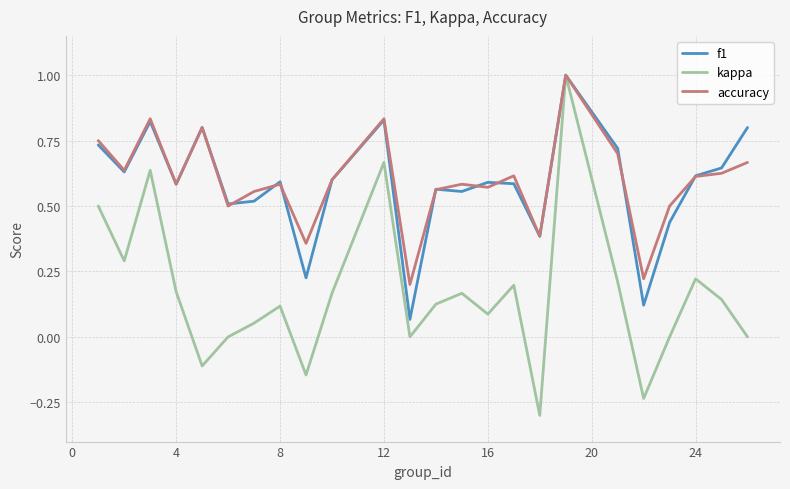

Count the accuracy values in the range 0 to 1.

24